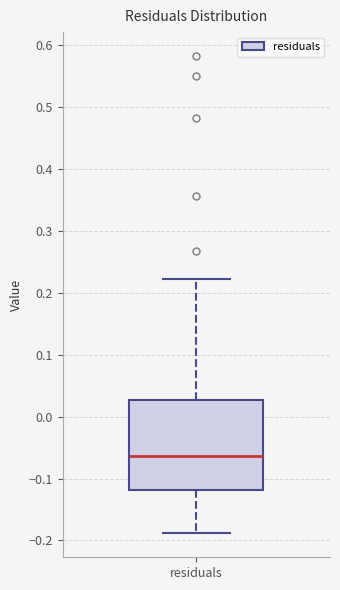

Read this box plot against the y-axis: the position of the median line, the range covered by the box, and the ends of both whiskers. The values are not printed on the chart, so give them approximately, as read against the axis.

median -0.06, box -0.12 to 0.03, whiskers -0.19 to 0.22